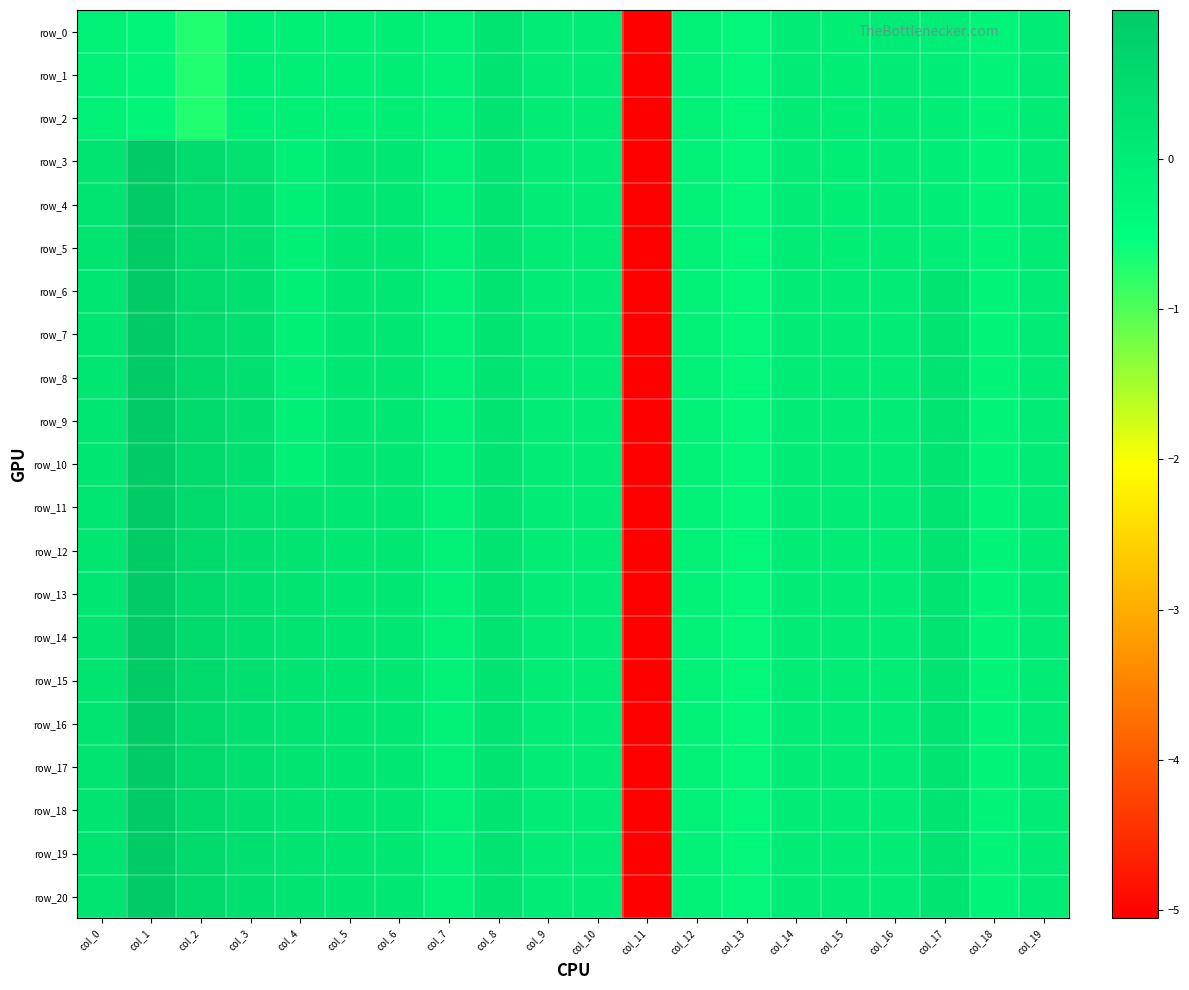

What is the smallest value displayed?

-5.1